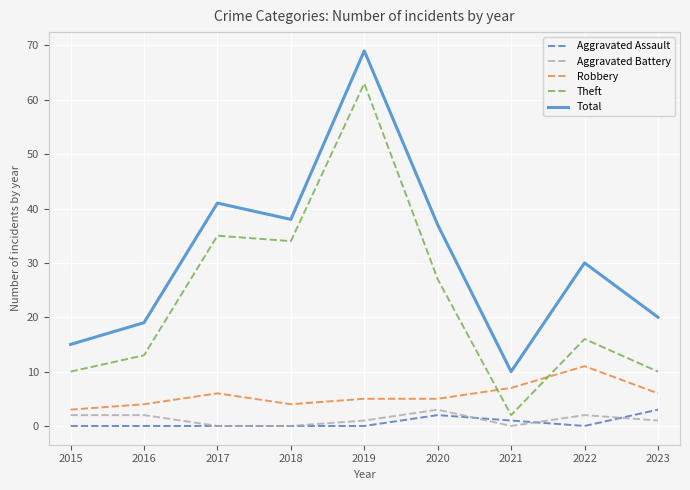

Which series has the largest total across all categories?

Total